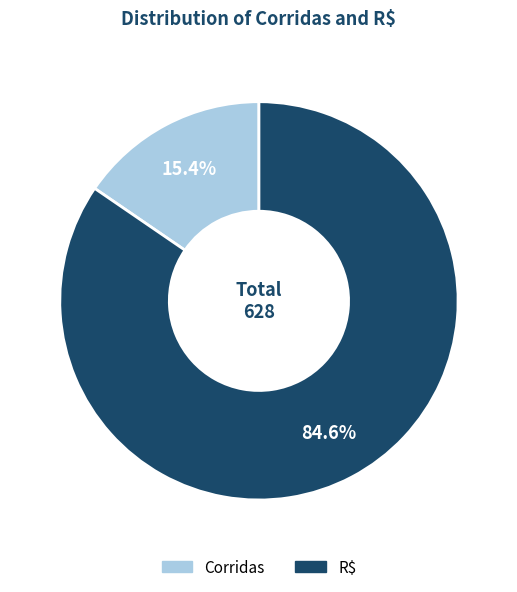

What is the ratio of the value at R$ to the value at Corridas?

5.5